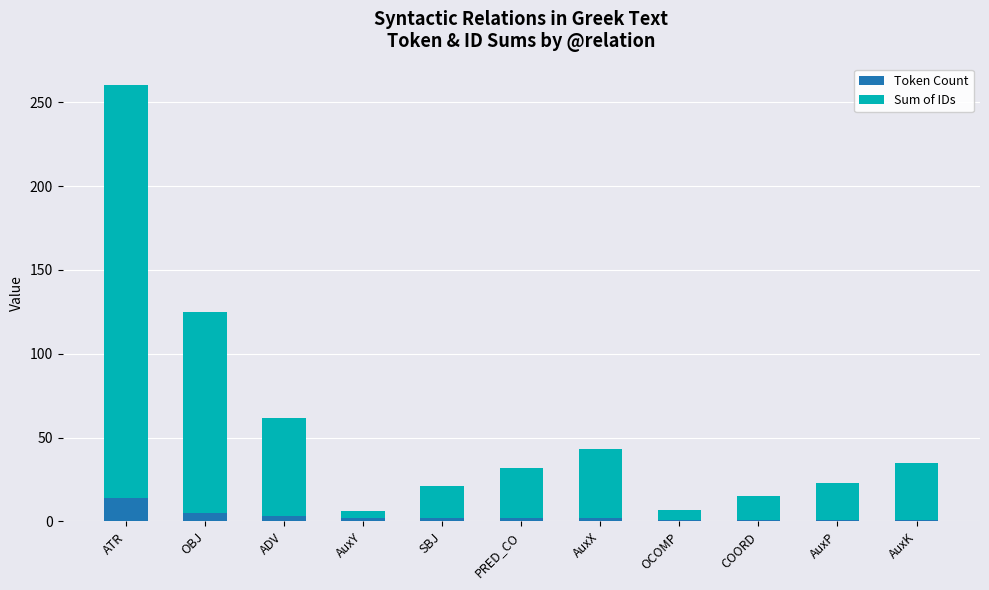

What is the average value of the Token Count series?

3